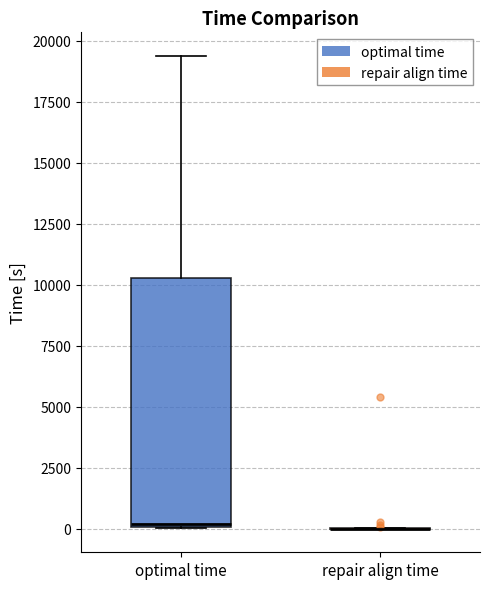

Comparing the boxes themselves (not the whiskers), which one is the tallest?

optimal time